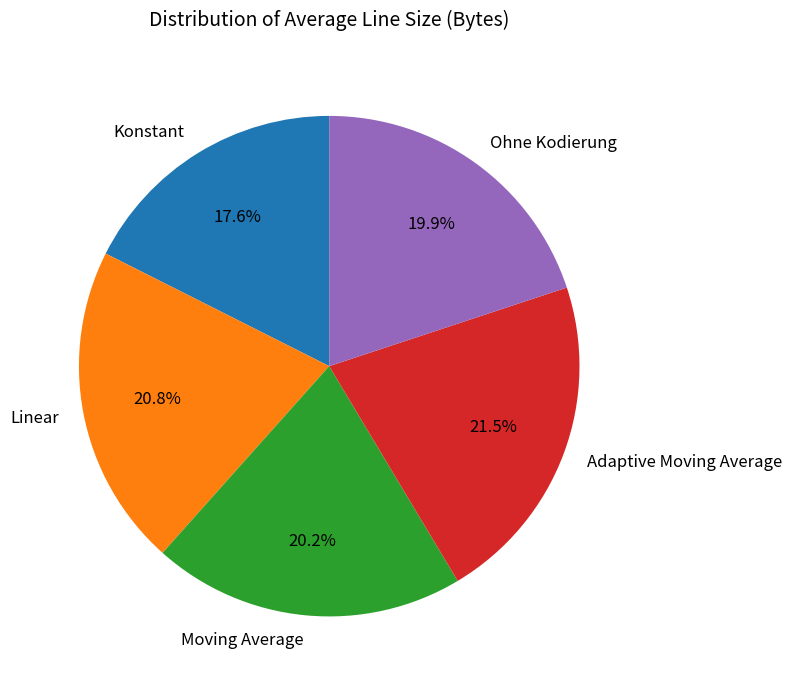

Count the number of slices in the pie.

5